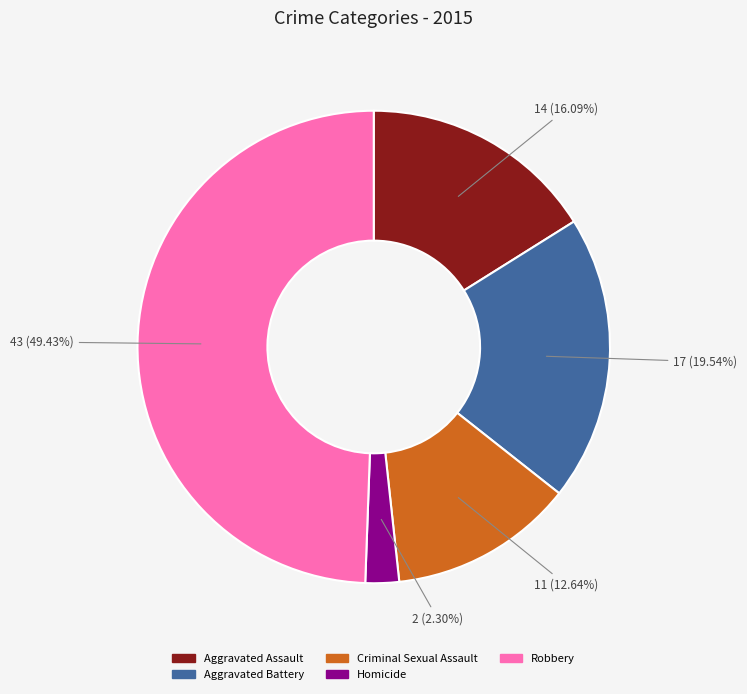

How many slices are in this pie chart?

5